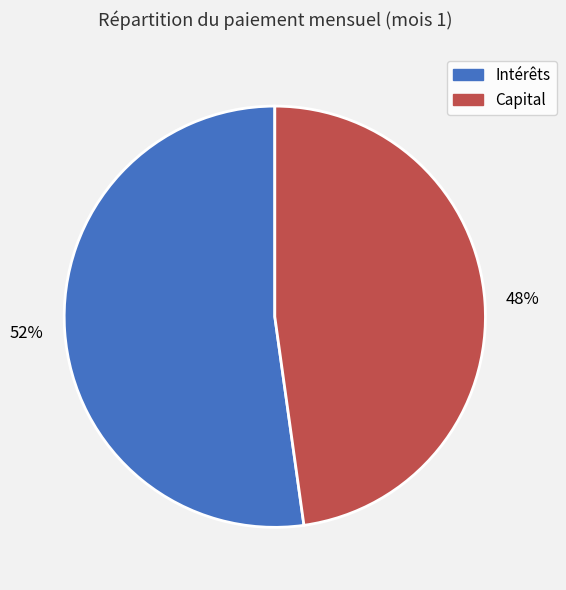

What percentage is the Capital slice, to the nearest percent?

48%